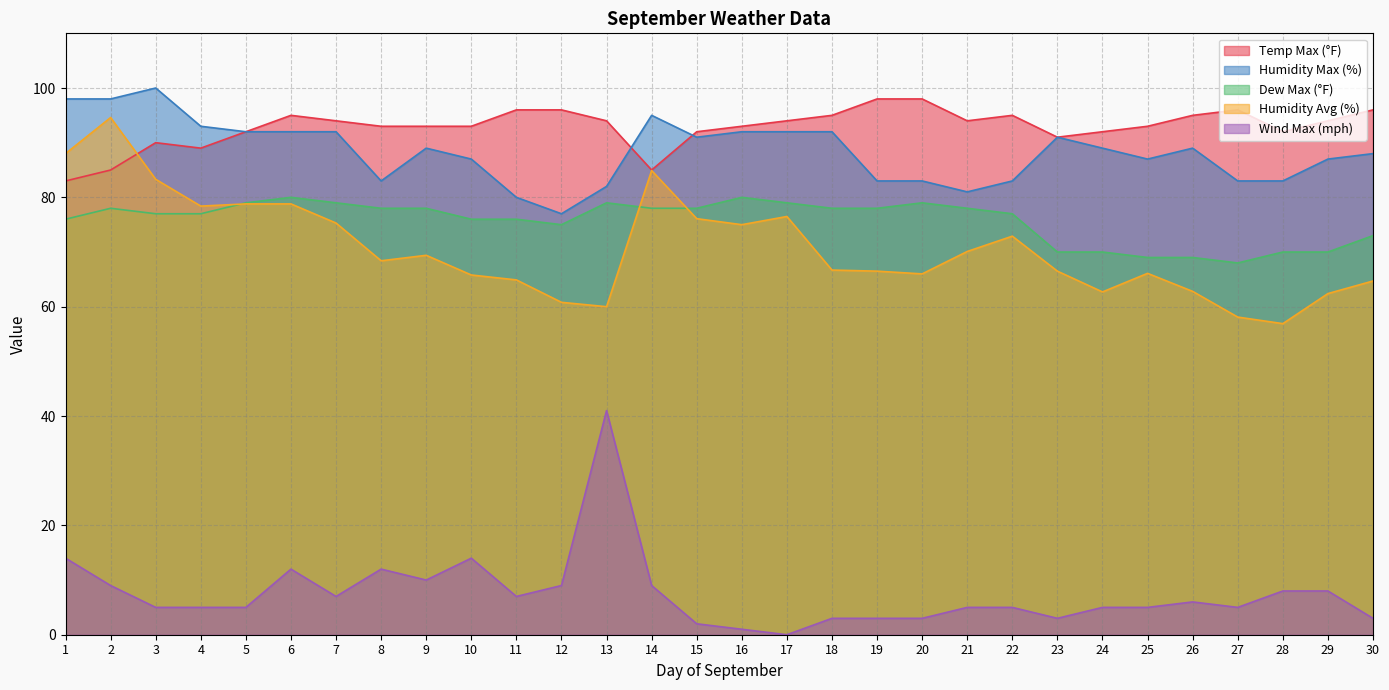

What is the difference between the Humidity Avg (%) values at 15 and 11?

11.2